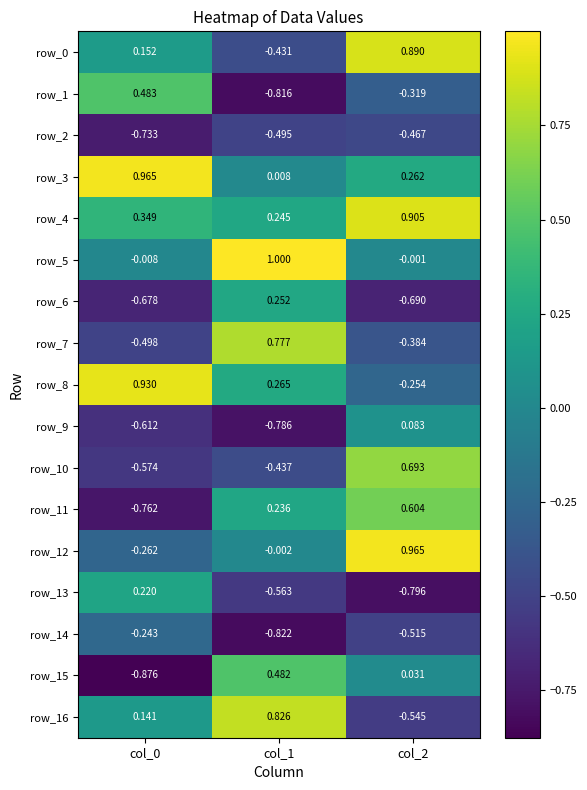

List the series in order of their peak value, highest first.

row_5, row_12, row_3, row_8, row_4, row_0, row_16, row_7, row_10, row_11, row_1, row_15, row_6, row_13, row_9, row_14, row_2